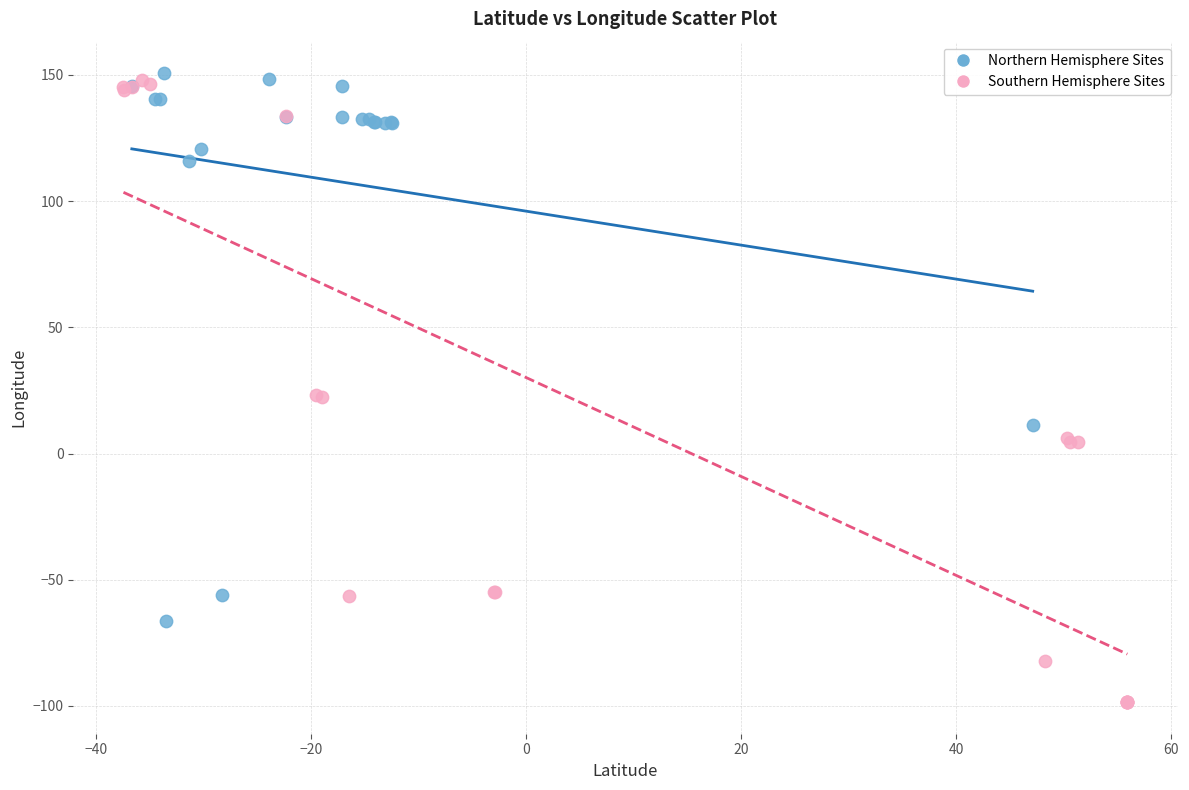

Which series has the widest spread of Y values?

Southern Hemisphere Sites